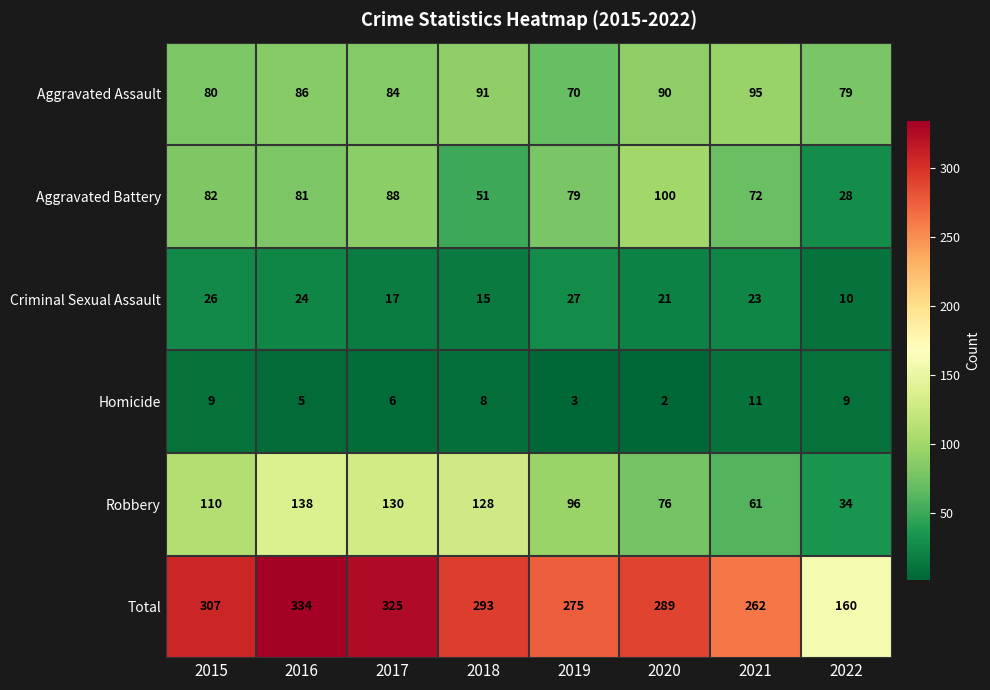

True or false: Total has a value of 80 at 2022.

False